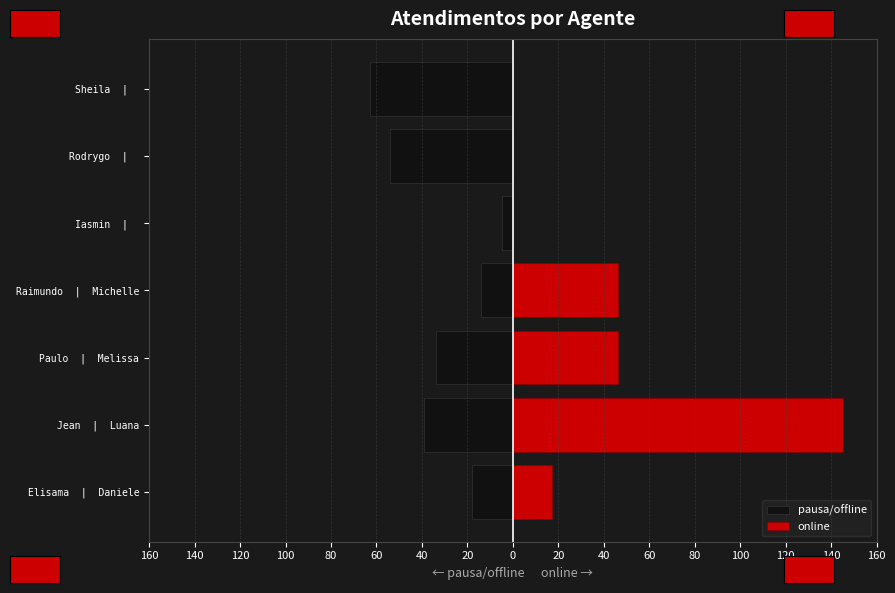

Which series has the largest range (max minus min)?

online